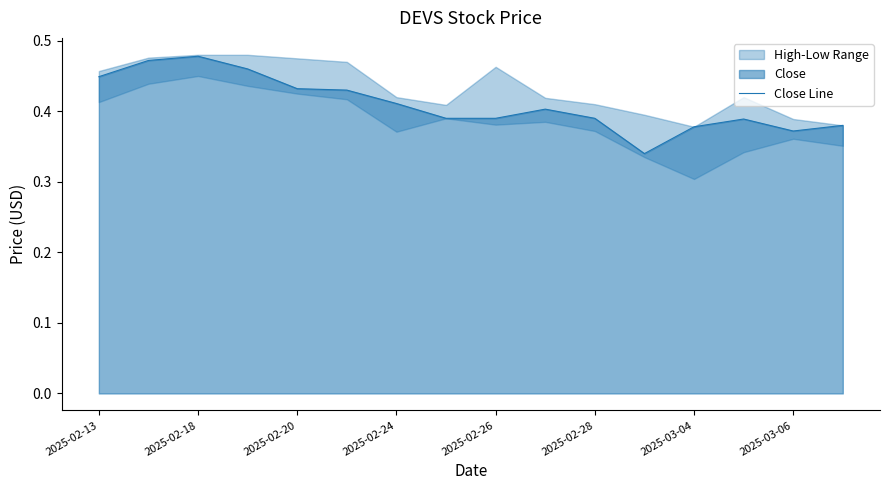

The Close Line series shows 0.1 at 2025-02-20. True or false?

False